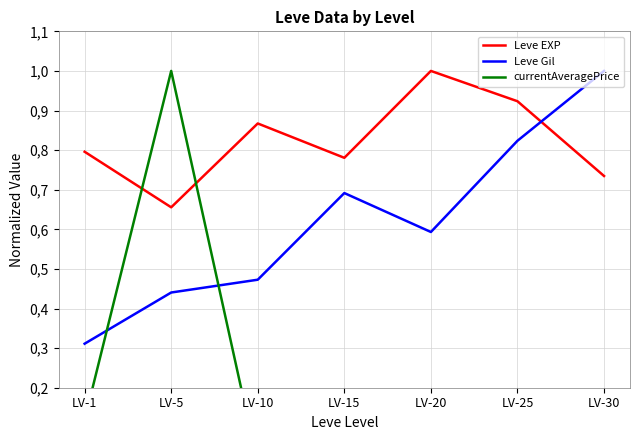

How many interior local valleys does the Leve EXP series have?

2